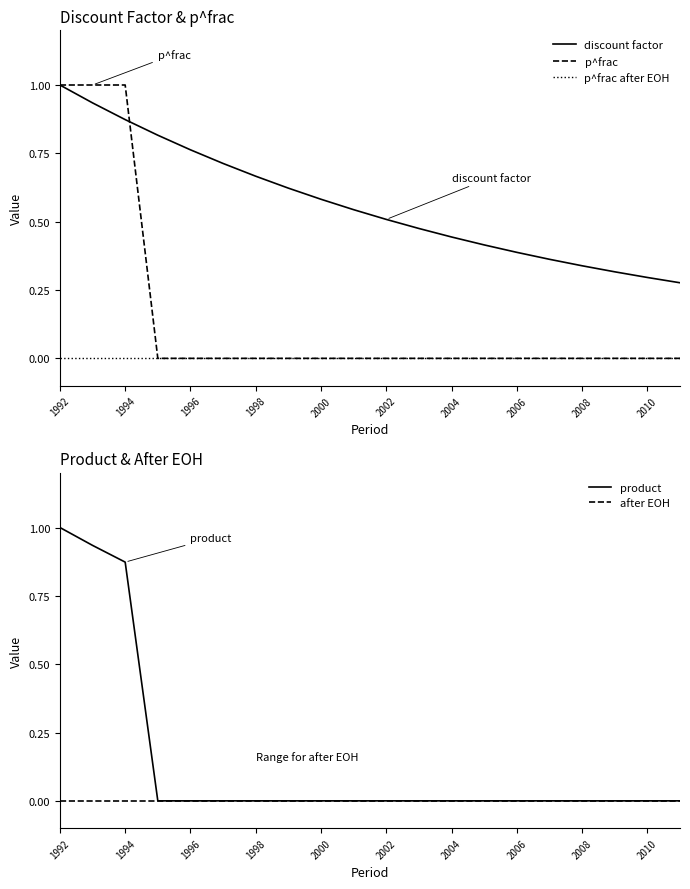

Which series has the widest spread of values?

p^frac